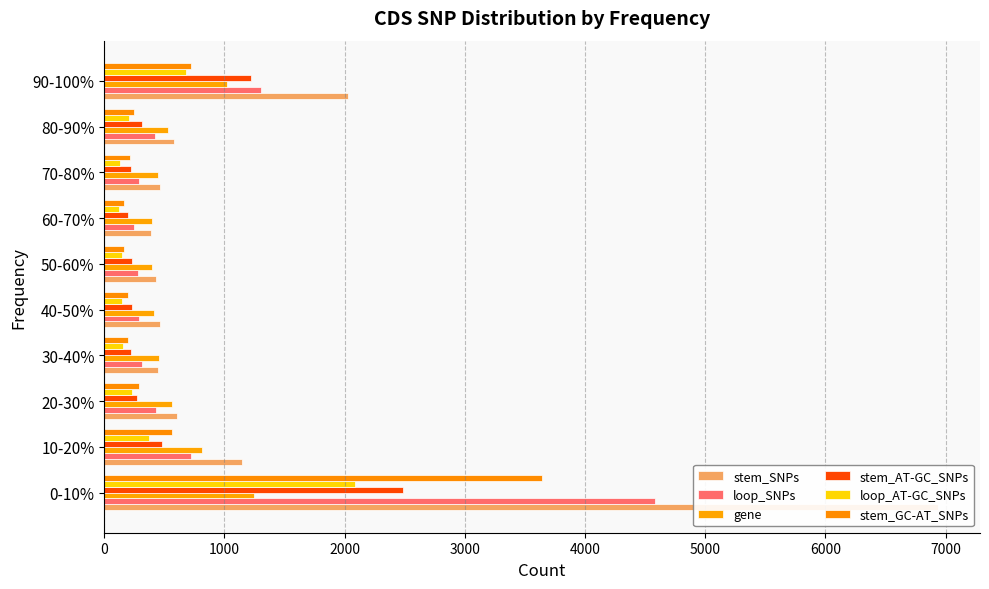

What is the average value of the stem_AT-GC_SNPs series?

588